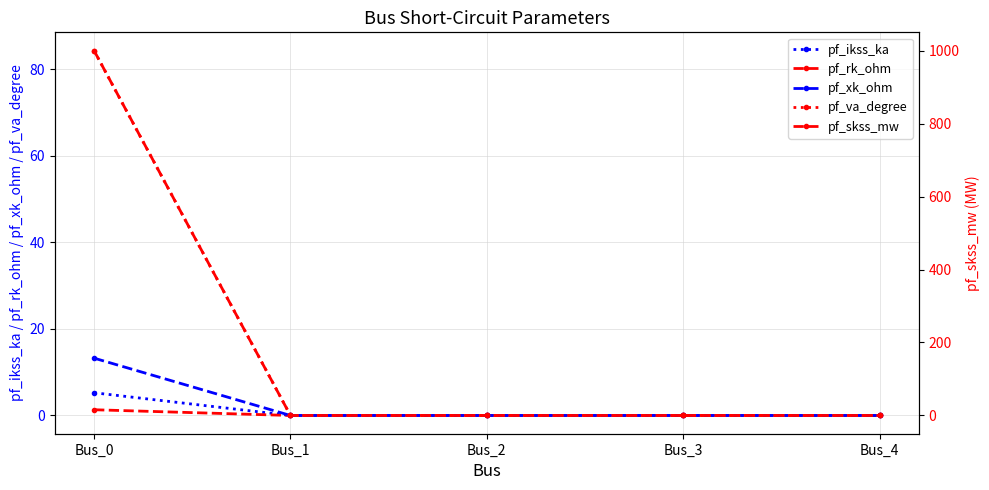

What is the maximum value shown in the chart?

1000.0